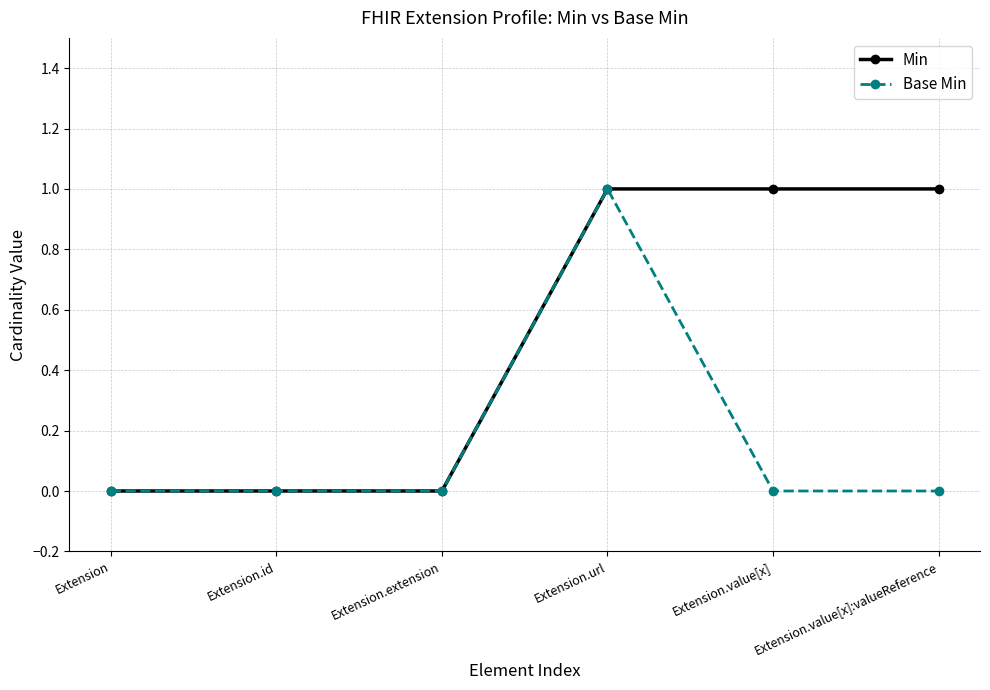

True or false: Min has more than 2 interior local peaks.

False